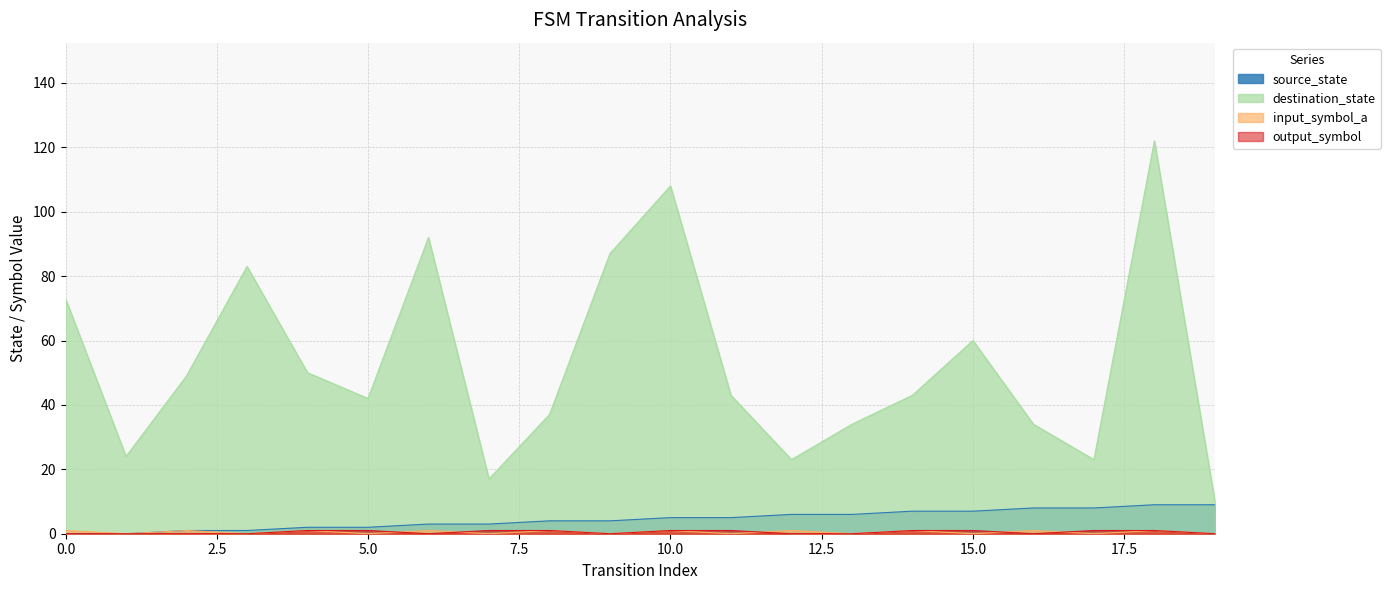

Reading left to right, list all the values displayed in this chart.

source_state: 0	0	1	1	2	2	3	3	4	4	5	5	6	6	7	7	8	8	9	9
destination_state: 73	24	49	83	50	42	92	17	37	87	108	43	23	34	43	60	34	23	122	10
input_symbol_a: 1	0	1	0	1	0	1	0	1	0	1	0	1	0	1	0	1	0	1	0
output_symbol: 0	0	0	0	1	1	0	1	1	0	1	1	0	0	1	1	0	1	1	0